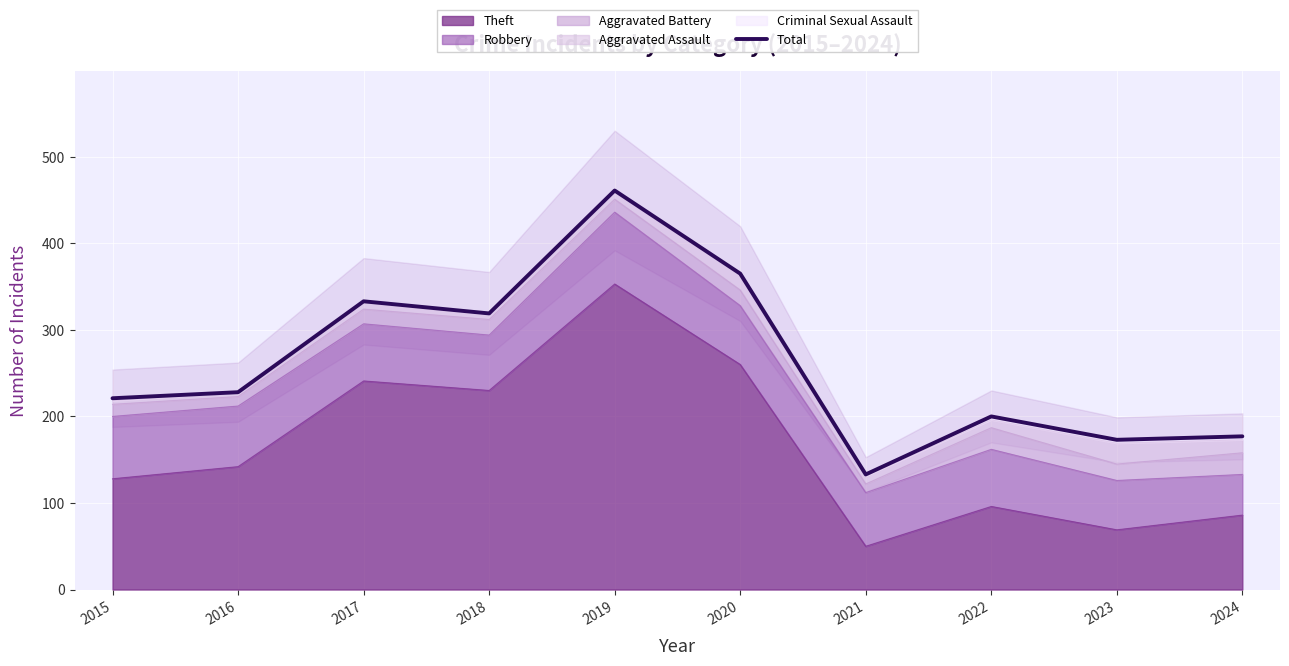

What is the greatest value displayed?

461